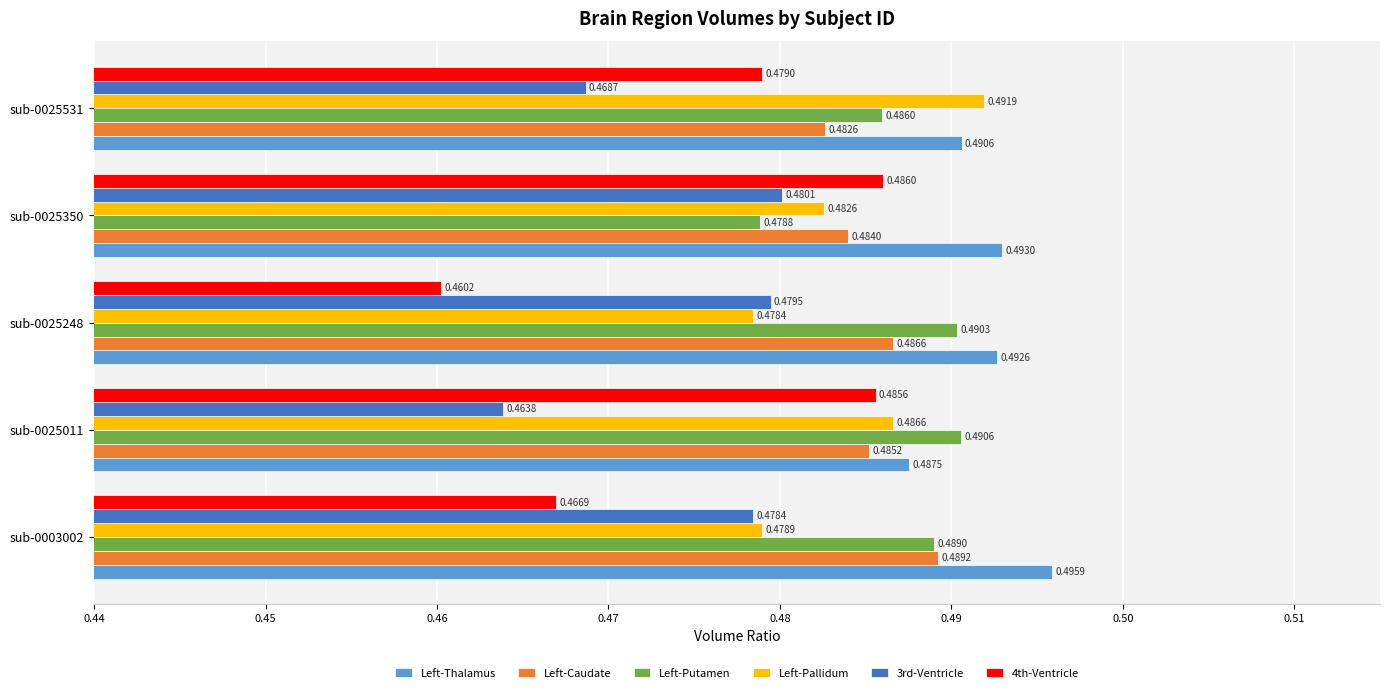

At how many categories does at least one series exceed 0?

5